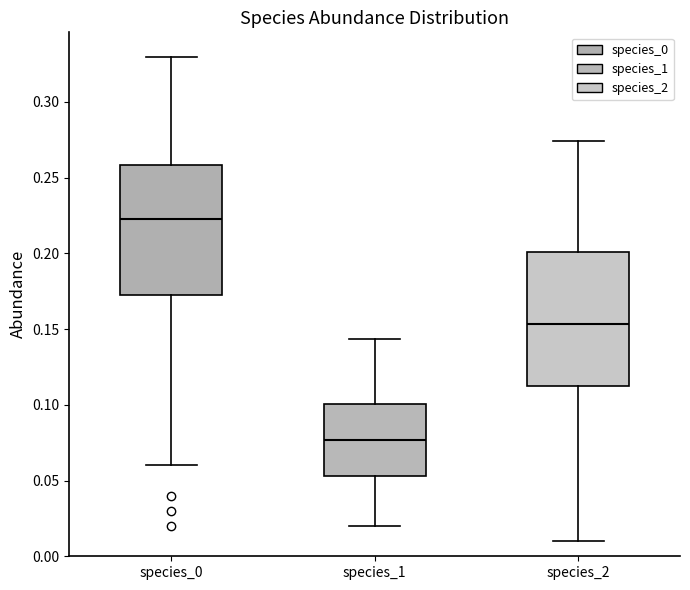

Reading left to right, read every box against the y-axis: the position of its median line, the range the box covers, and the ends of its whiskers. The values are not printed on the chart, so give them approximately, as read against the axis.

species_0: median 0.225, box 0.175 to 0.260, whiskers 0.060 to 0.330
species_1: median 0.075, box 0.055 to 0.100, whiskers 0.020 to 0.145
species_2: median 0.155, box 0.110 to 0.200, whiskers 0.010 to 0.275